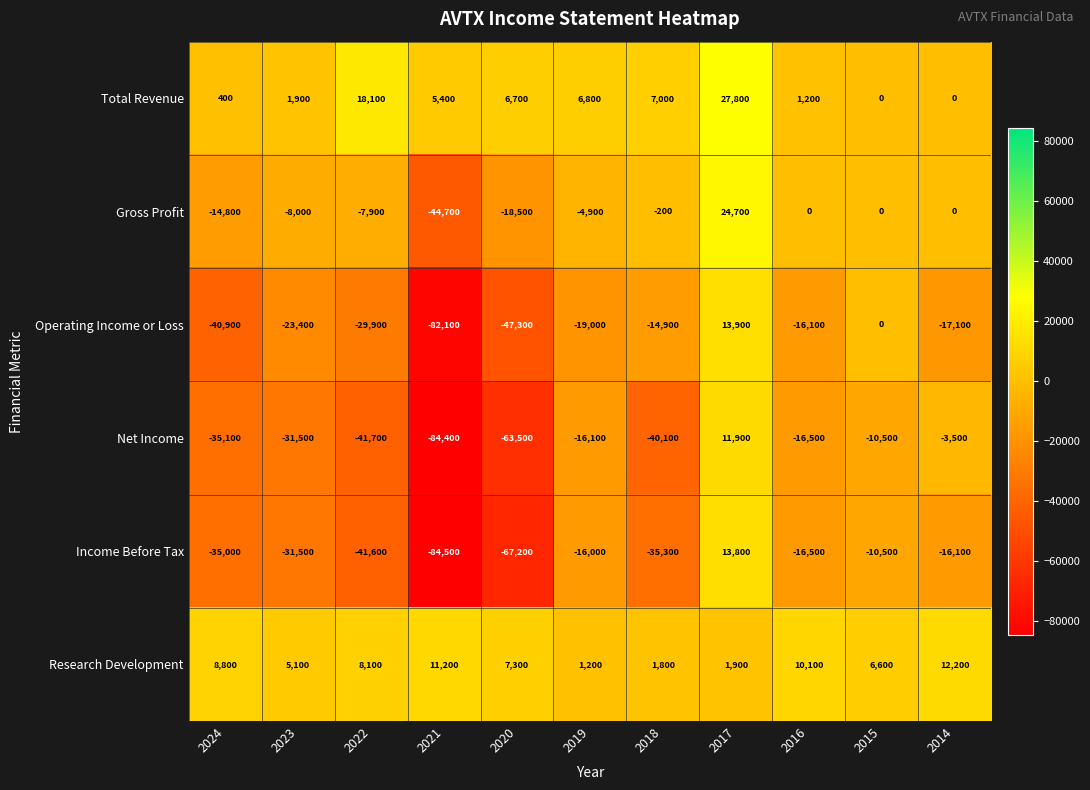

True or false: Gross Profit has a value of 9068 at 2017.

False